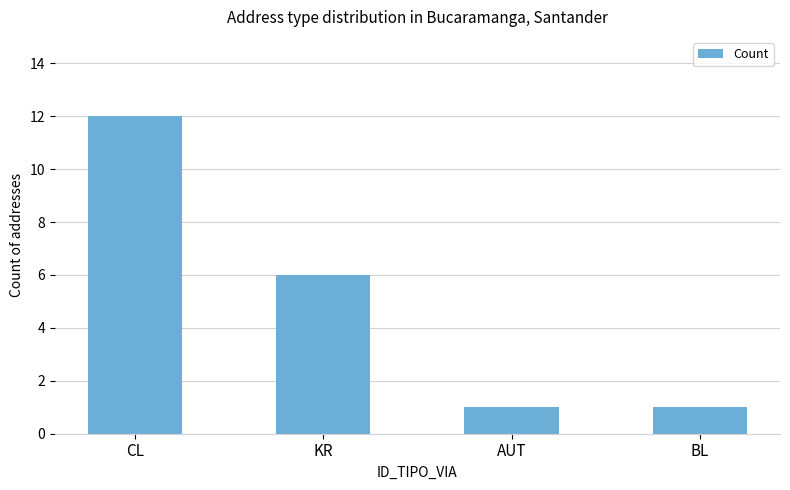

What is the maximum value shown in the chart?

12